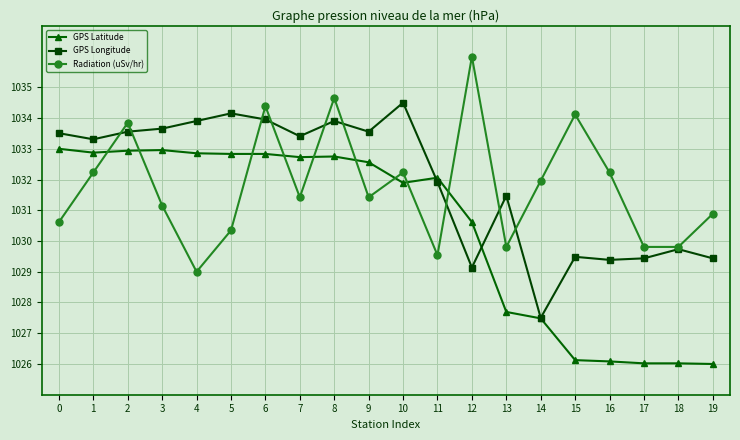

What is the spread (max minus min) of values at 6?

1.6